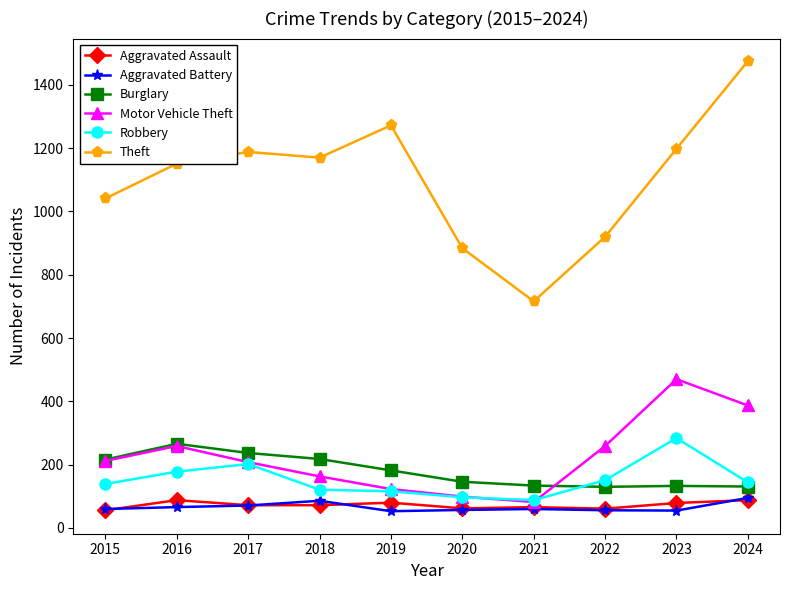

What is the approximate value of Aggravated Assault at 2016, to the nearest 10?

90